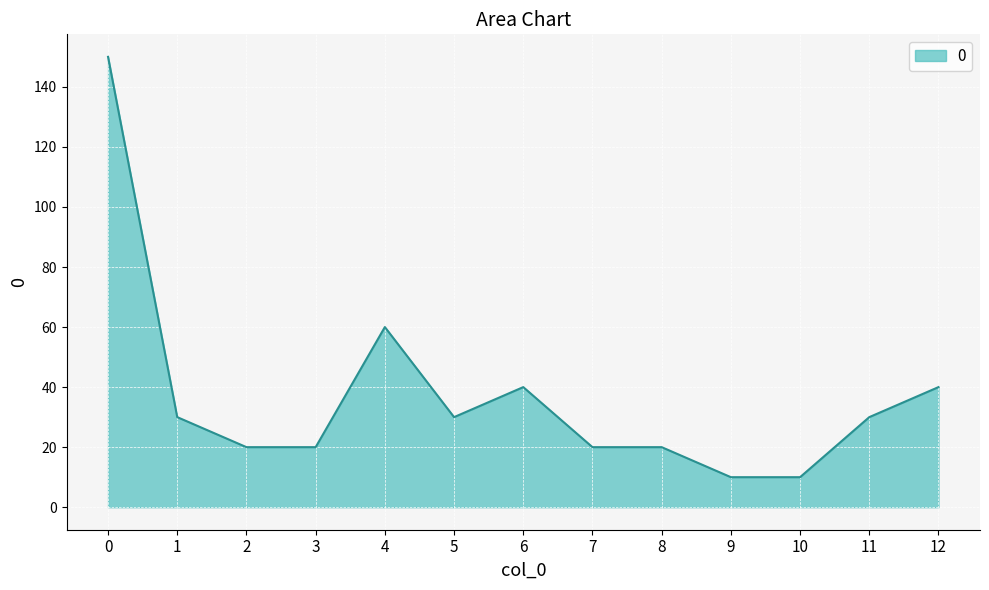

Is it true that the value at 4 is 60?

True